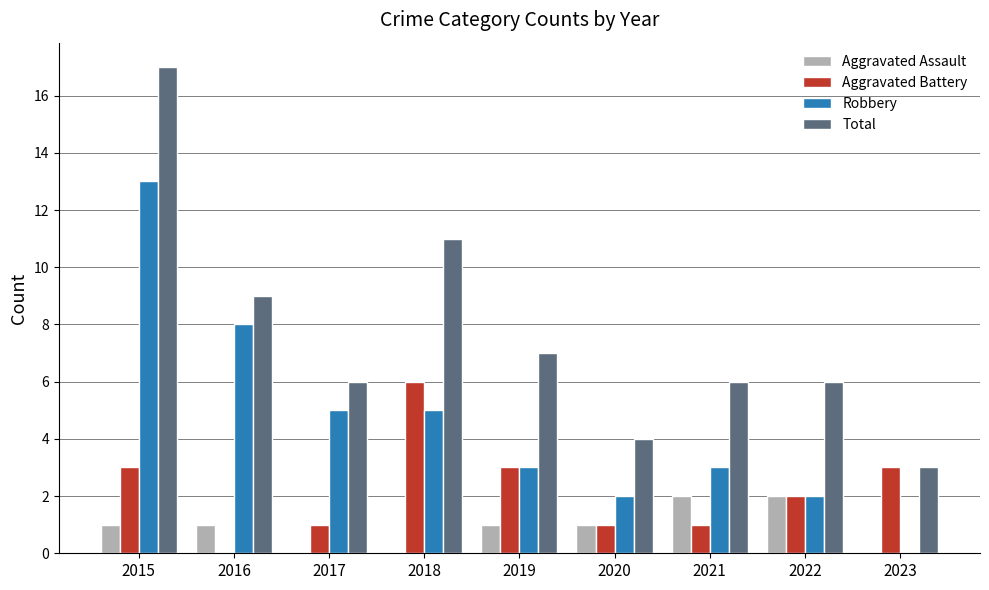

At which category does the chart reach its peak across all series?

2015